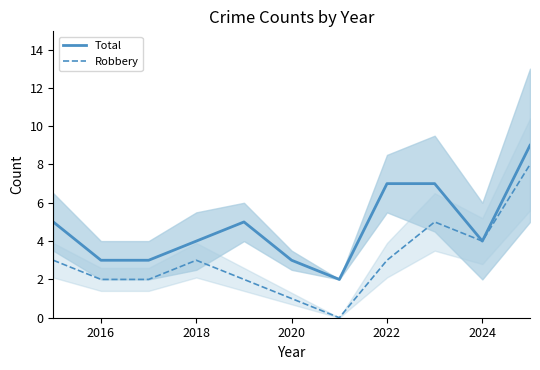

At 2020, list the series in order from smallest to largest.

Robbery, Total